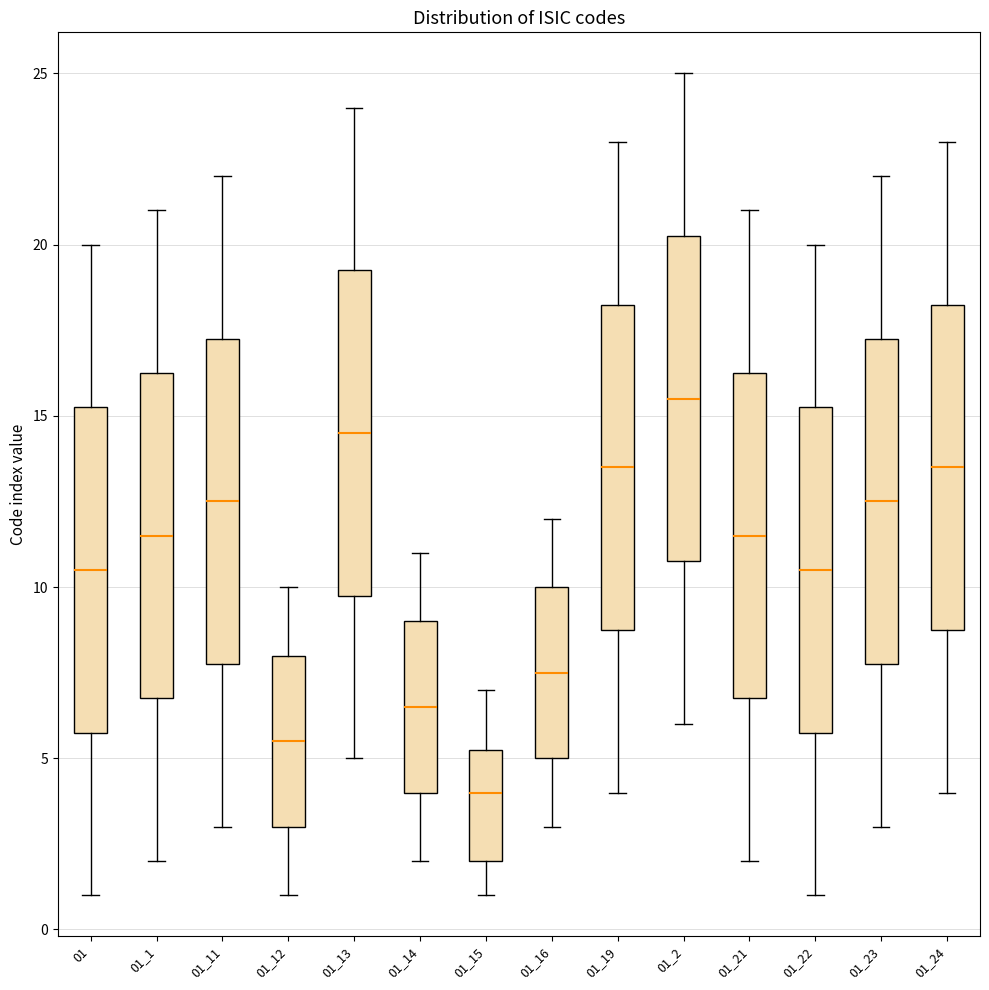

Reading left to right, transcribe this box plot: for each box, give where its median line is, the range the box spans, and where its two whiskers end, as read against the y-axis. The values are not printed on the chart, so give them approximately, as read against the axis.

01: median 10.5, box 6.0 to 15.5, whiskers 1.0 to 20.0
01_1: median 11.5, box 7.0 to 16.5, whiskers 2.0 to 21.0
01_11: median 12.5, box 8.0 to 17.5, whiskers 3.0 to 22.0
01_12: median 5.5, box 3.0 to 8.0, whiskers 1.0 to 10.0
01_13: median 14.5, box 10.0 to 19.5, whiskers 5.0 to 24.0
01_14: median 6.5, box 4.0 to 9.0, whiskers 2.0 to 11.0
01_15: median 4.0, box 2.0 to 5.5, whiskers 1.0 to 7.0
01_16: median 7.5, box 5.0 to 10.0, whiskers 3.0 to 12.0
01_19: median 13.5, box 9.0 to 18.5, whiskers 4.0 to 23.0
01_2: median 15.5, box 11.0 to 20.5, whiskers 6.0 to 25.0
01_21: median 11.5, box 7.0 to 16.5, whiskers 2.0 to 21.0
01_22: median 10.5, box 6.0 to 15.5, whiskers 1.0 to 20.0
01_23: median 12.5, box 8.0 to 17.5, whiskers 3.0 to 22.0
01_24: median 13.5, box 9.0 to 18.5, whiskers 4.0 to 23.0